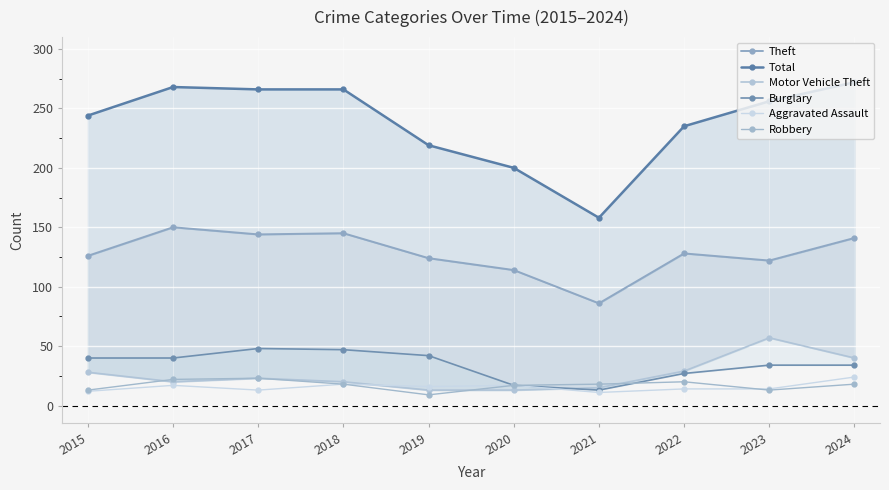

At which category does Motor Vehicle Theft reach its first local peak?

2017